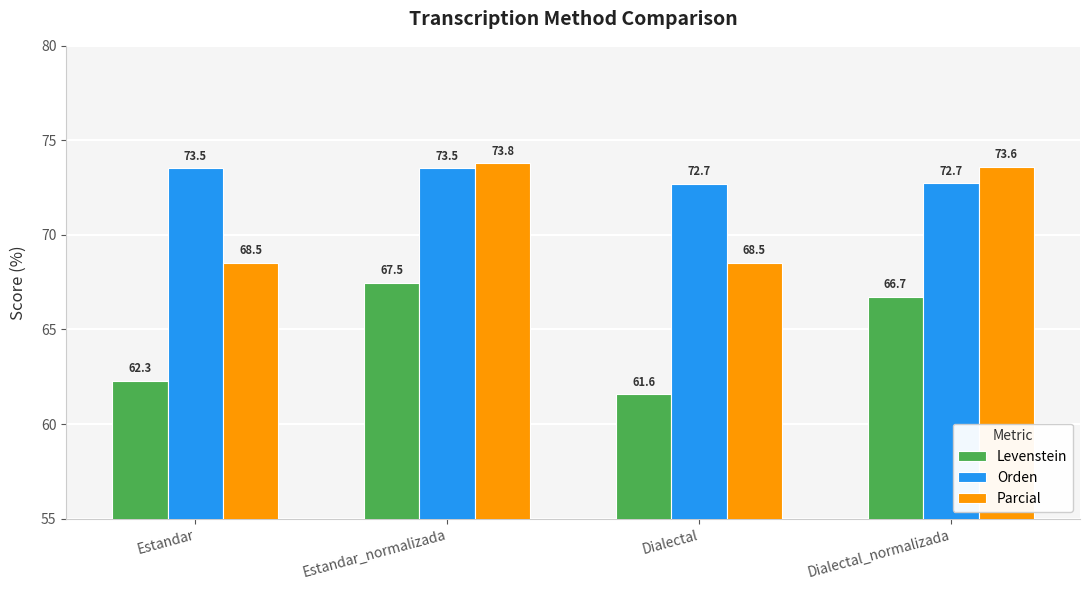

At Estandar_normalizada, list the series in order from largest to smallest.

Parcial, Orden, Levenstein